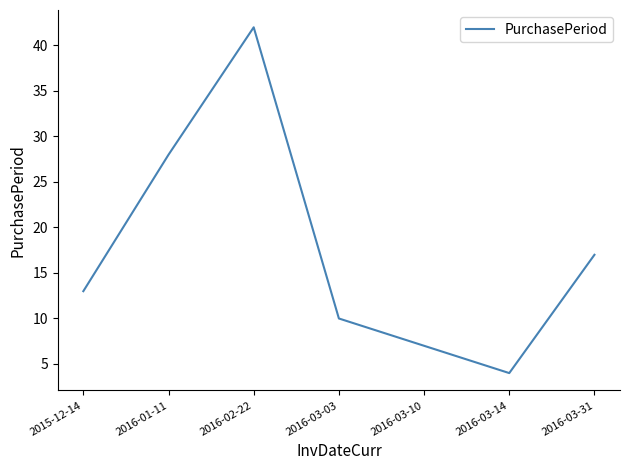

List the labels in order of value, largest first.

2016-02-22, 2016-01-11, 2016-03-31, 2015-12-14, 2016-03-03, 2016-03-10, 2016-03-14